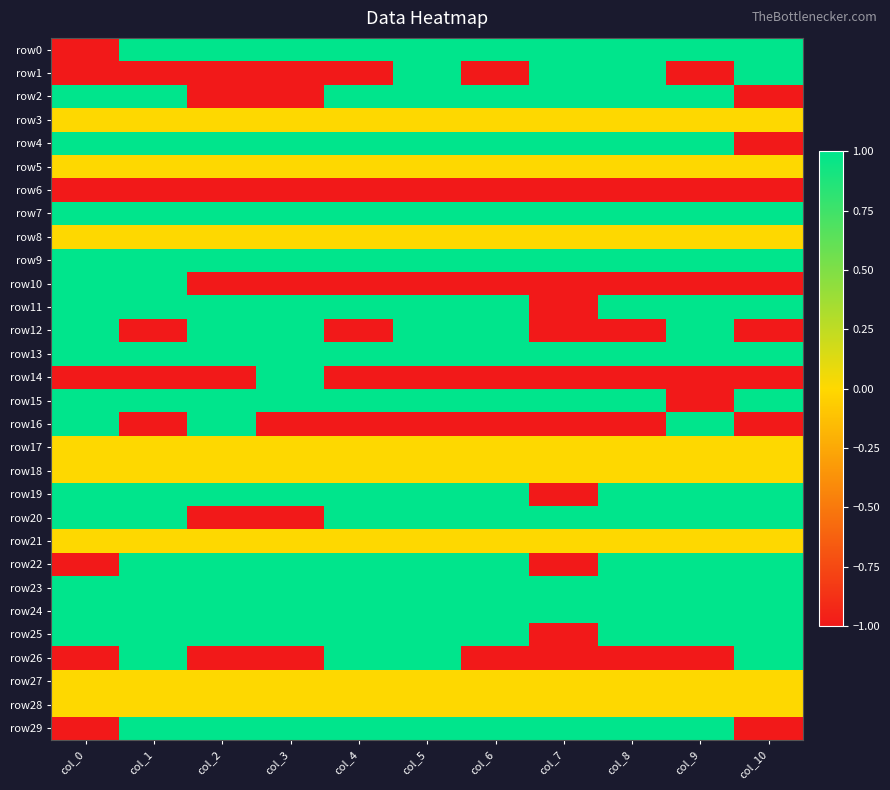

Reading left to right, transcribe all the data shown in this chart.

row0: col_0=-1	col_1=1	col_2=1	col_3=1	col_4=1	col_5=1	col_6=1	col_7=1	col_8=1	col_9=1	col_10=1
row1: col_0=-1	col_1=-1	col_2=-1	col_3=-1	col_4=-1	col_5=1	col_6=-1	col_7=1	col_8=1	col_9=-1	col_10=1
row2: col_0=1	col_1=1	col_2=-1	col_3=-1	col_4=1	col_5=1	col_6=1	col_7=1	col_8=1	col_9=1	col_10=-1
row3: col_0=0	col_1=0	col_2=0	col_3=0	col_4=0	col_5=0	col_6=0	col_7=0	col_8=0	col_9=0	col_10=0
row4: col_0=1	col_1=1	col_2=1	col_3=1	col_4=1	col_5=1	col_6=1	col_7=1	col_8=1	col_9=1	col_10=-1
row5: col_0=0	col_1=0	col_2=0	col_3=0	col_4=0	col_5=0	col_6=0	col_7=0	col_8=0	col_9=0	col_10=0
row6: col_0=-1	col_1=-1	col_2=-1	col_3=-1	col_4=-1	col_5=-1	col_6=-1	col_7=-1	col_8=-1	col_9=-1	col_10=-1
row7: col_0=1	col_1=1	col_2=1	col_3=1	col_4=1	col_5=1	col_6=1	col_7=1	col_8=1	col_9=1	col_10=1
row8: col_0=0	col_1=0	col_2=0	col_3=0	col_4=0	col_5=0	col_6=0	col_7=0	col_8=0	col_9=0	col_10=0
row9: col_0=1	col_1=1	col_2=1	col_3=1	col_4=1	col_5=1	col_6=1	col_7=1	col_8=1	col_9=1	col_10=1
row10: col_0=1	col_1=1	col_2=-1	col_3=-1	col_4=-1	col_5=-1	col_6=-1	col_7=-1	col_8=-1	col_9=-1	col_10=-1
row11: col_0=1	col_1=1	col_2=1	col_3=1	col_4=1	col_5=1	col_6=1	col_7=-1	col_8=1	col_9=1	col_10=1
row12: col_0=1	col_1=-1	col_2=1	col_3=1	col_4=-1	col_5=1	col_6=1	col_7=-1	col_8=-1	col_9=1	col_10=-1
row13: col_0=1	col_1=1	col_2=1	col_3=1	col_4=1	col_5=1	col_6=1	col_7=1	col_8=1	col_9=1	col_10=1
row14: col_0=-1	col_1=-1	col_2=-1	col_3=1	col_4=-1	col_5=-1	col_6=-1	col_7=-1	col_8=-1	col_9=-1	col_10=-1
row15: col_0=1	col_1=1	col_2=1	col_3=1	col_4=1	col_5=1	col_6=1	col_7=1	col_8=1	col_9=-1	col_10=1
row16: col_0=1	col_1=-1	col_2=1	col_3=-1	col_4=-1	col_5=-1	col_6=-1	col_7=-1	col_8=-1	col_9=1	col_10=-1
row17: col_0=0	col_1=0	col_2=0	col_3=0	col_4=0	col_5=0	col_6=0	col_7=0	col_8=0	col_9=0	col_10=0
row18: col_0=0	col_1=0	col_2=0	col_3=0	col_4=0	col_5=0	col_6=0	col_7=0	col_8=0	col_9=0	col_10=0
row19: col_0=1	col_1=1	col_2=1	col_3=1	col_4=1	col_5=1	col_6=1	col_7=-1	col_8=1	col_9=1	col_10=1
row20: col_0=1	col_1=1	col_2=-1	col_3=-1	col_4=1	col_5=1	col_6=1	col_7=1	col_8=1	col_9=1	col_10=1
row21: col_0=0	col_1=0	col_2=0	col_3=0	col_4=0	col_5=0	col_6=0	col_7=0	col_8=0	col_9=0	col_10=0
row22: col_0=-1	col_1=1	col_2=1	col_3=1	col_4=1	col_5=1	col_6=1	col_7=-1	col_8=1	col_9=1	col_10=1
row23: col_0=1	col_1=1	col_2=1	col_3=1	col_4=1	col_5=1	col_6=1	col_7=1	col_8=1	col_9=1	col_10=1
row24: col_0=1	col_1=1	col_2=1	col_3=1	col_4=1	col_5=1	col_6=1	col_7=1	col_8=1	col_9=1	col_10=1
row25: col_0=1	col_1=1	col_2=1	col_3=1	col_4=1	col_5=1	col_6=1	col_7=-1	col_8=1	col_9=1	col_10=1
row26: col_0=-1	col_1=1	col_2=-1	col_3=-1	col_4=1	col_5=1	col_6=-1	col_7=-1	col_8=-1	col_9=-1	col_10=1
row27: col_0=0	col_1=0	col_2=0	col_3=0	col_4=0	col_5=0	col_6=0	col_7=0	col_8=0	col_9=0	col_10=0
row28: col_0=0	col_1=0	col_2=0	col_3=0	col_4=0	col_5=0	col_6=0	col_7=0	col_8=0	col_9=0	col_10=0
row29: col_0=-1	col_1=1	col_2=1	col_3=1	col_4=1	col_5=1	col_6=1	col_7=1	col_8=1	col_9=1	col_10=-1